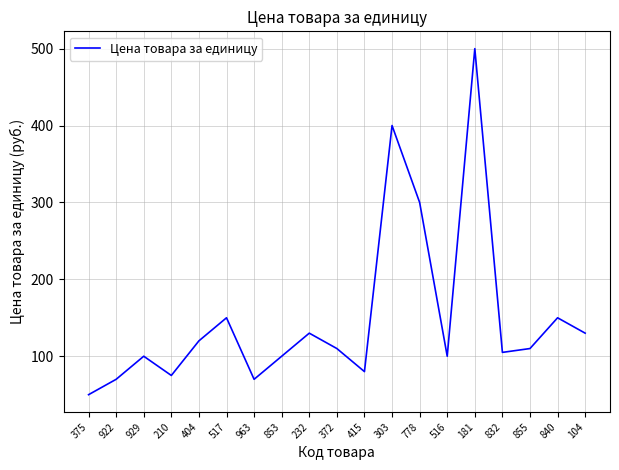

What position from the left is 372?

10